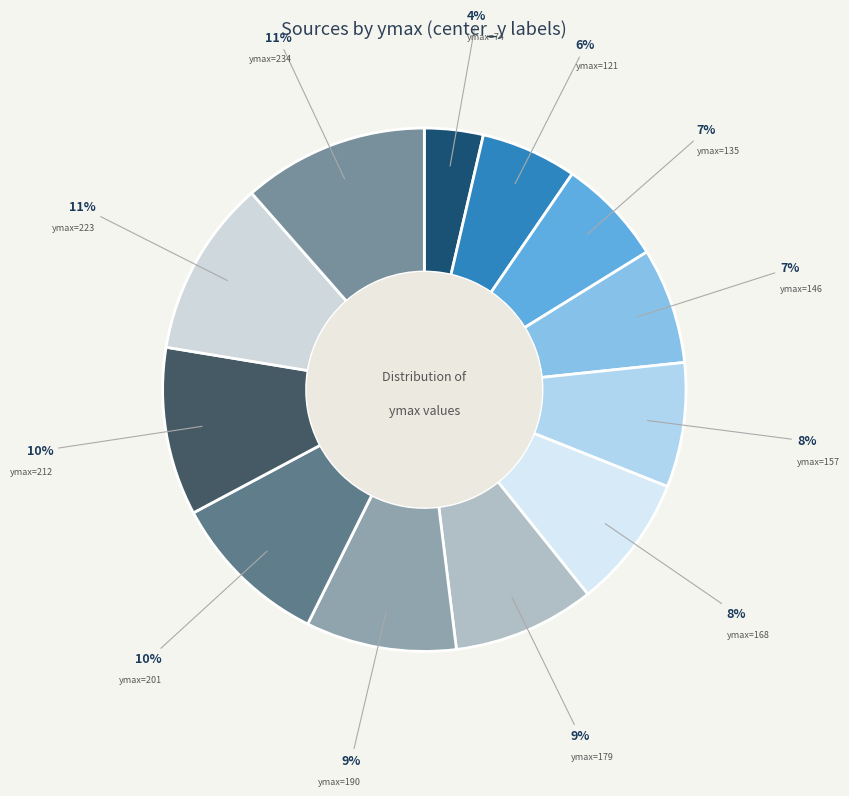

Does ymax=190 represent more than half of the total?

No